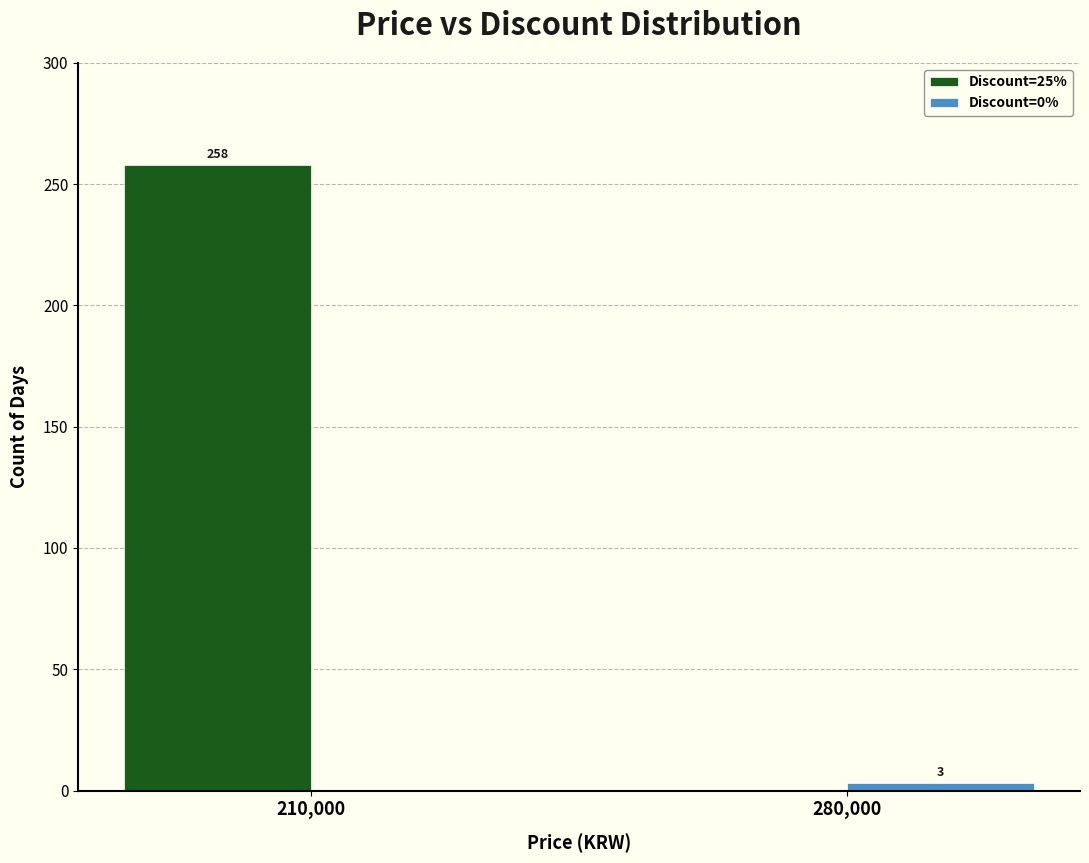

What is the sum of all Discount=0% values?

3